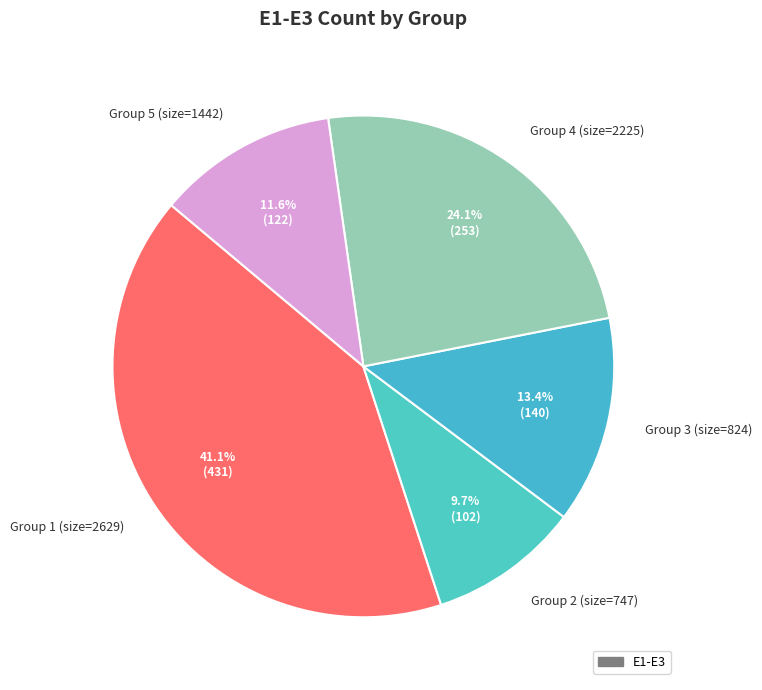

What is the ratio of the value at Group 3 (size=824) to the value at Group 1 (size=2629)?

0.3